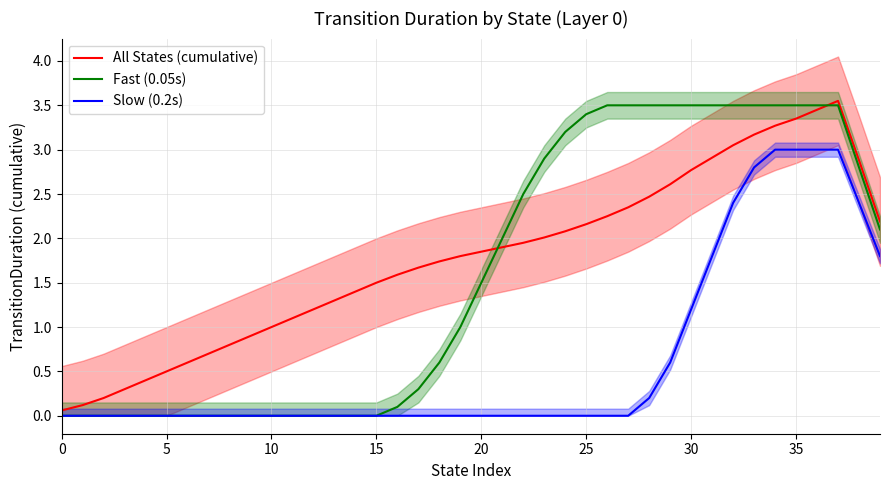

Is this an area chart (filled region under the line)?

No